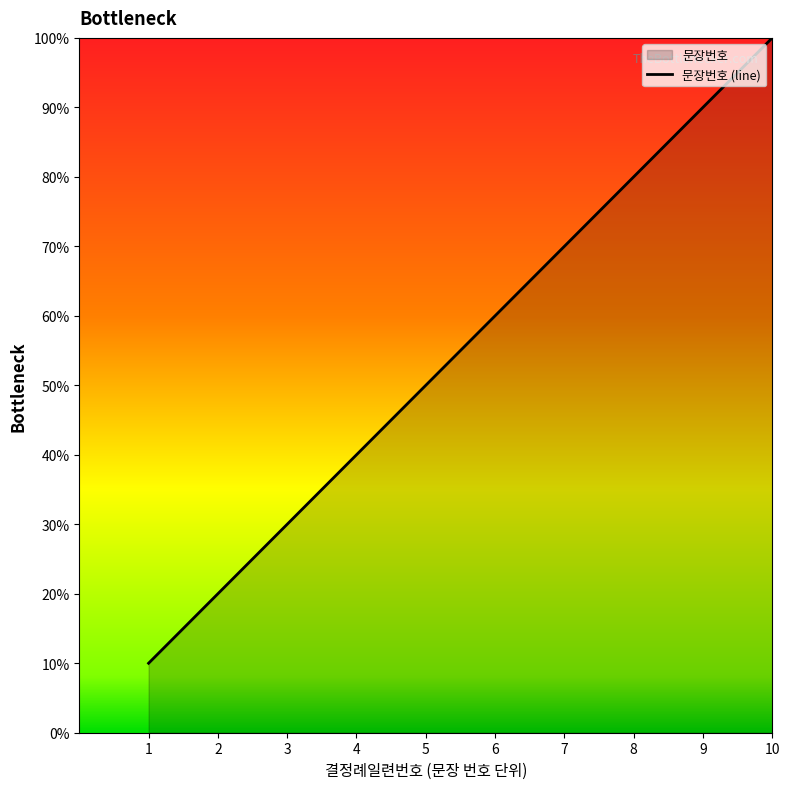

The chart shows a value of 12 at 8. True or false?

False